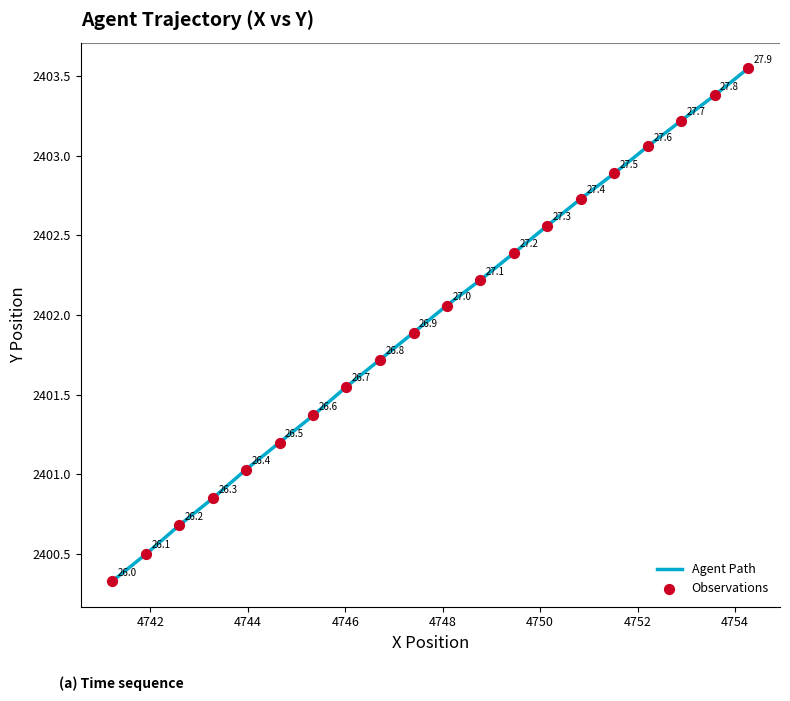

What is the minimum value shown in the chart?

2400.3